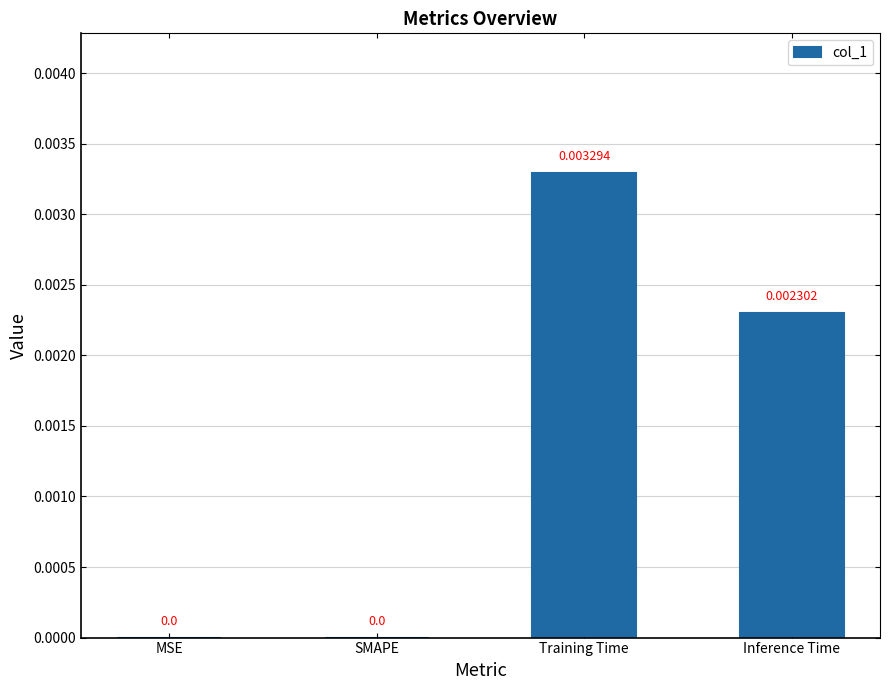

Between MSE and Training Time, which is larger?

Training Time